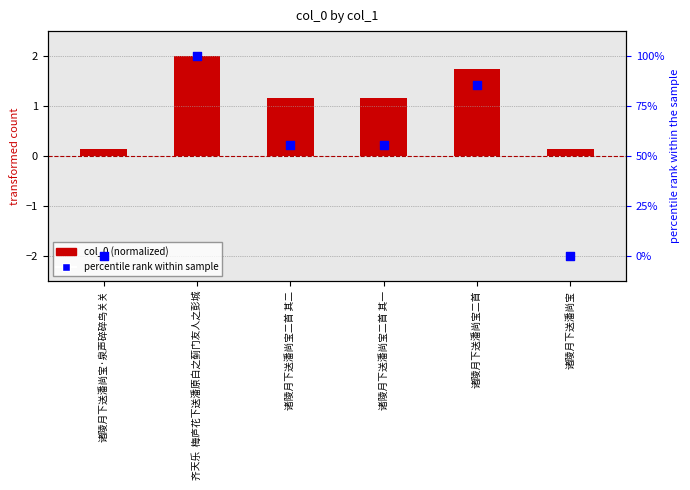

Is the value of col_0 (normalized) at 诸陵月下送潘尚宝·泉声碎碎鸟关关 greater than the value of percentile rank within sample at 诸陵月下送潘尚宝·泉声碎碎鸟关关?

Yes